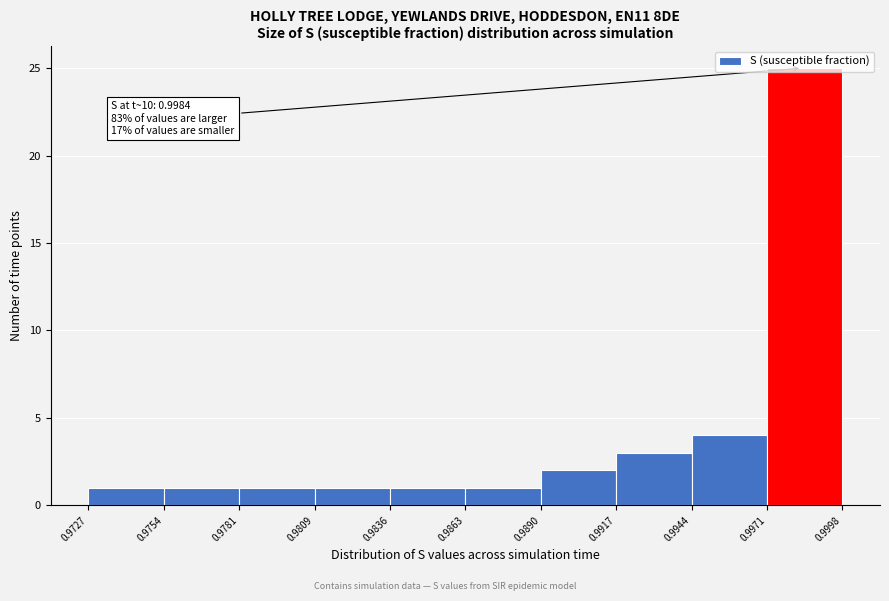

Which range on the x-axis has the tallest bar?

0.9971 to 0.9998